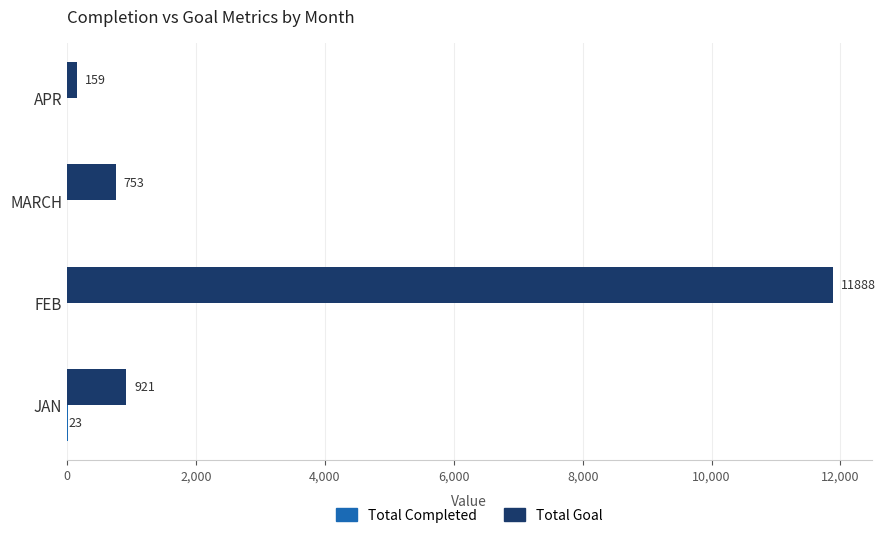

At which label is Total Goal closest to 6023?

JAN